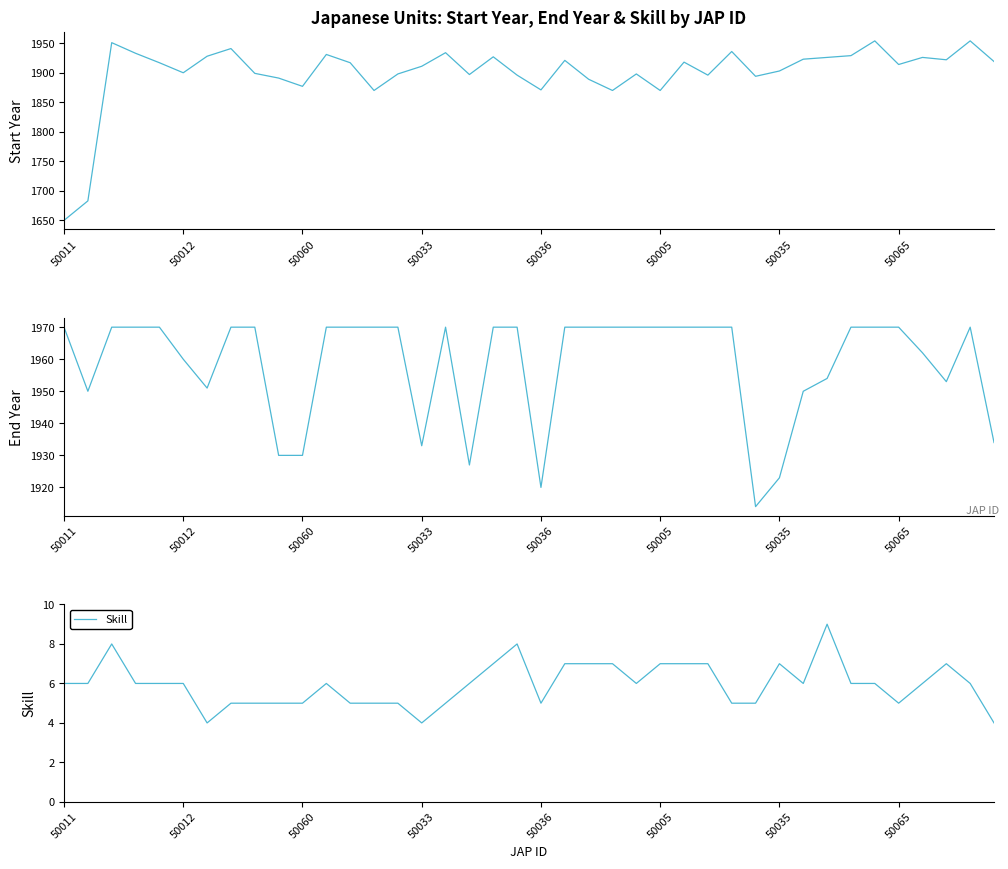

At which label does End Year reach its minimum?

29